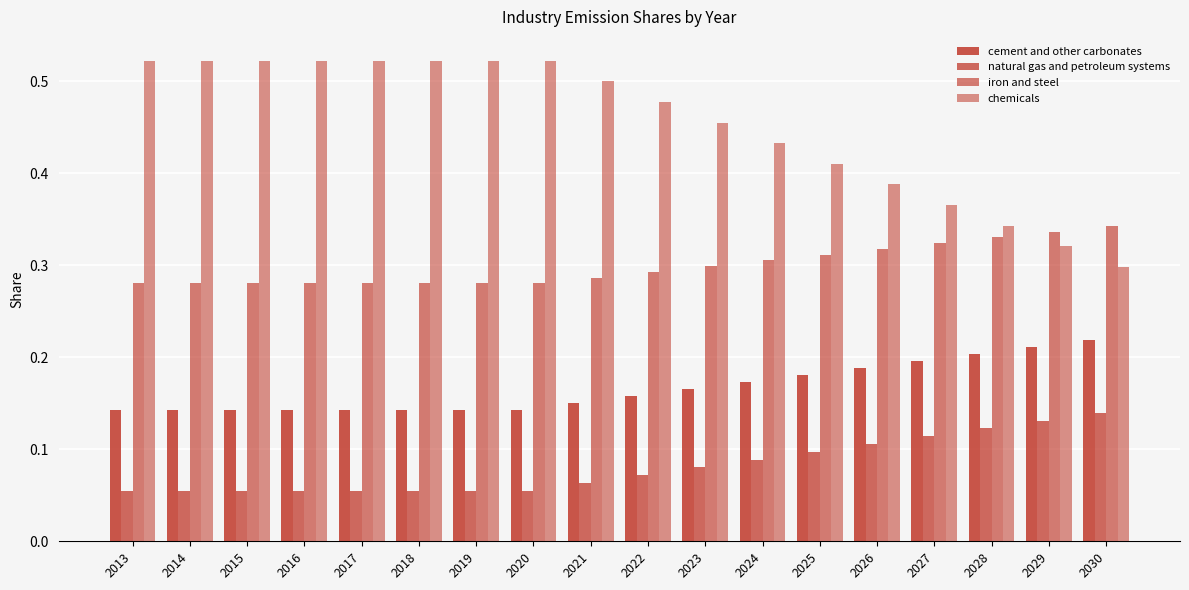

Rank the categories by cement and other carbonates value from highest to lowest.

2030, 2029, 2028, 2027, 2026, 2025, 2024, 2023, 2022, 2021, 2013, 2014, 2015, 2016, 2017, 2018, 2019, 2020